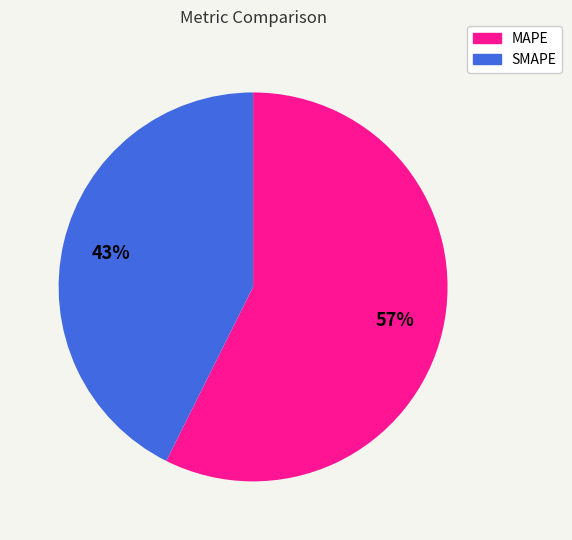

Is MAPE the majority of the pie?

Yes